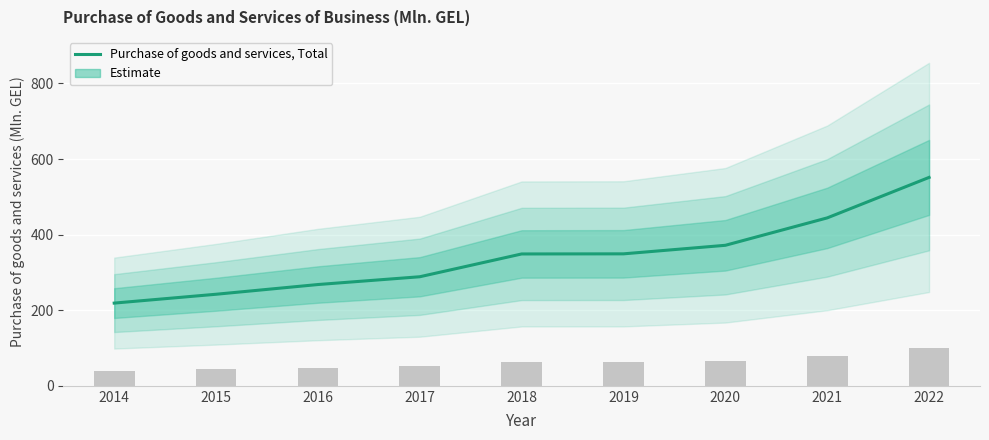

What is the smallest value displayed?

218.8